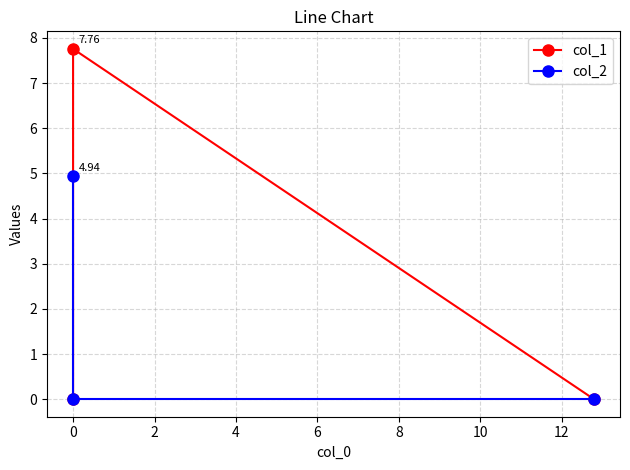

List the series in order of their peak value, highest first.

col_1, col_2